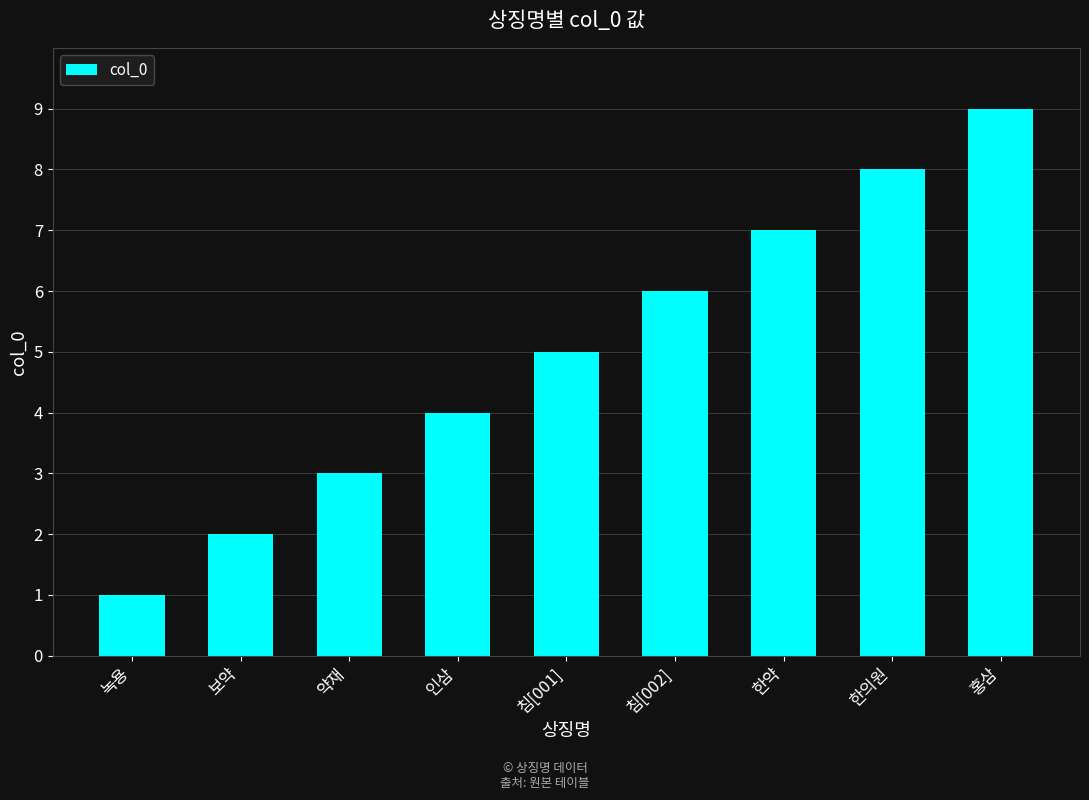

How many bars are there in total?

9